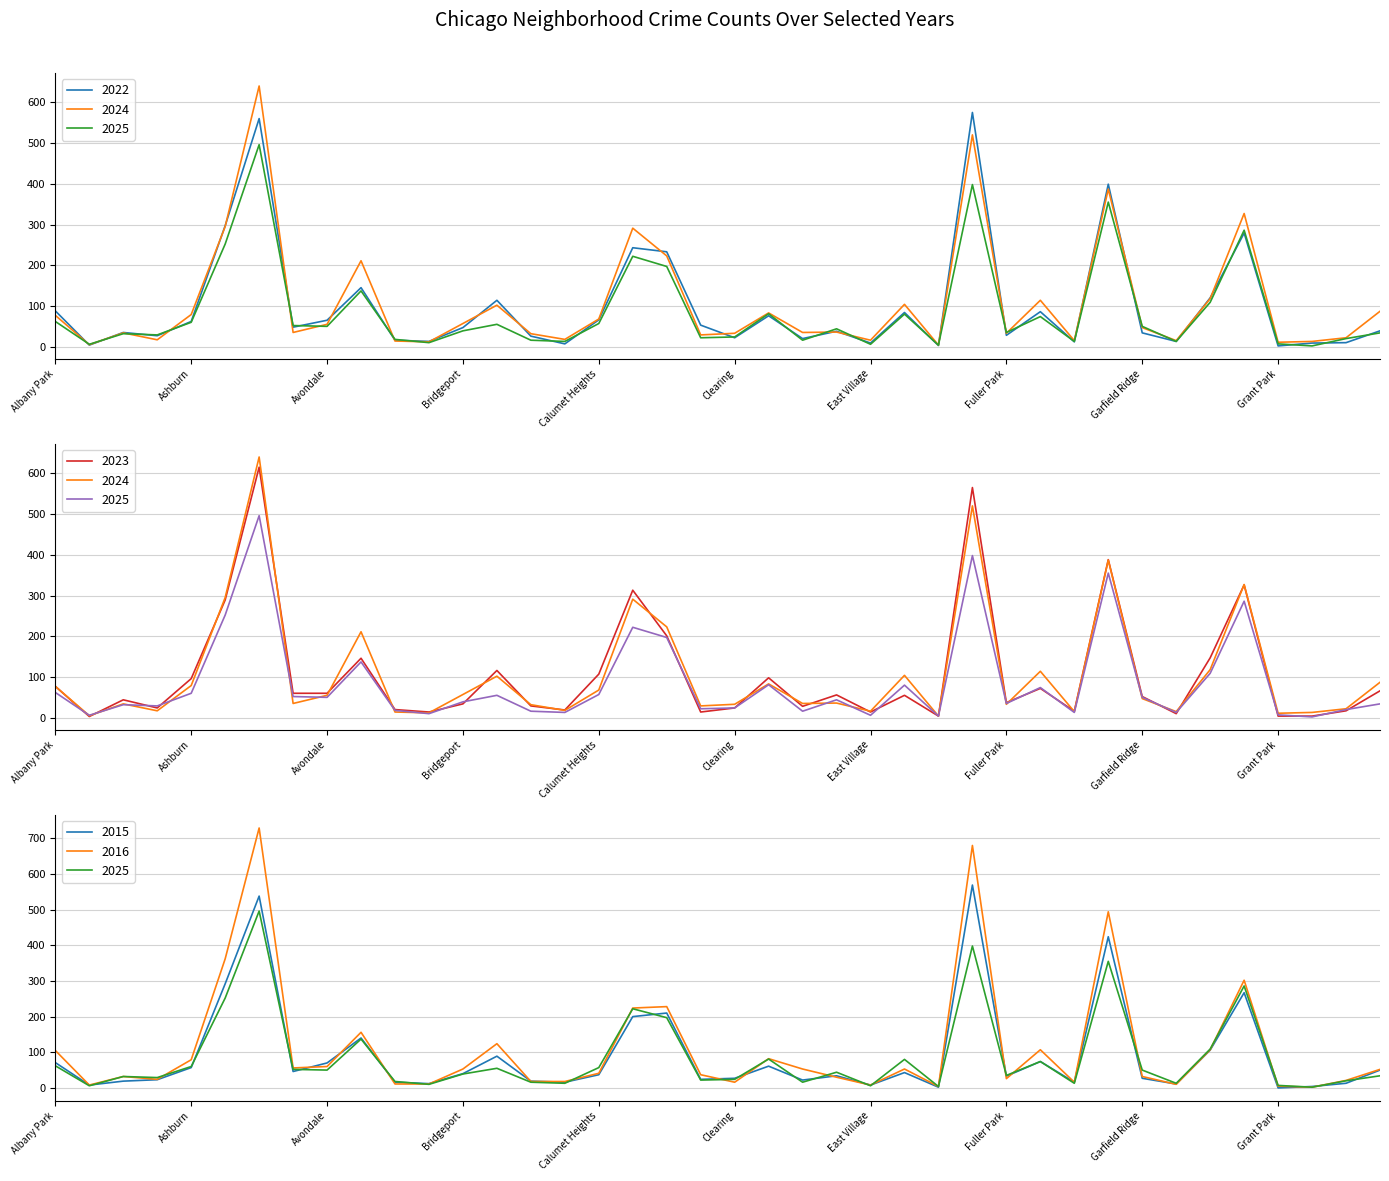

At which label is 2015 closest to 284?

Auburn Gresham